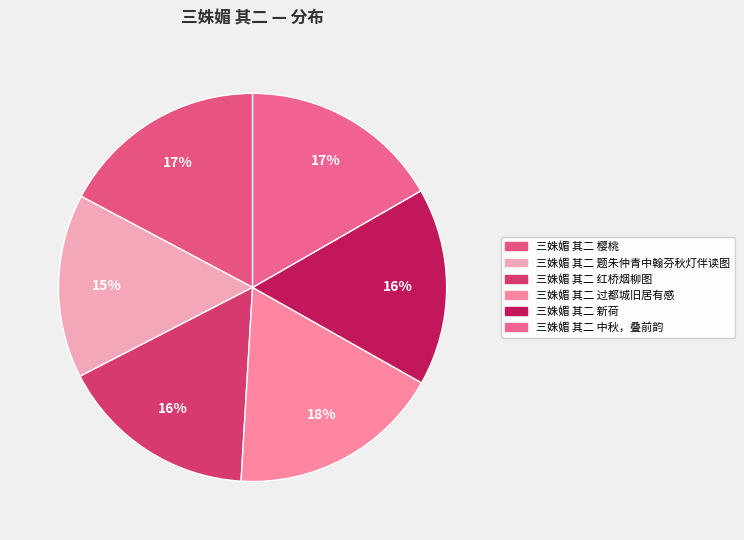

What is the smallest slice in the pie chart?

三姝媚 其二 题朱仲青中翰芬秋灯伴读图